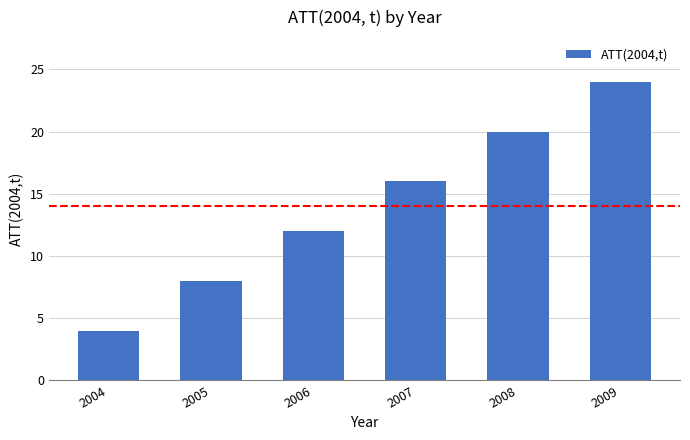

Does the chart contain any negative values?

No